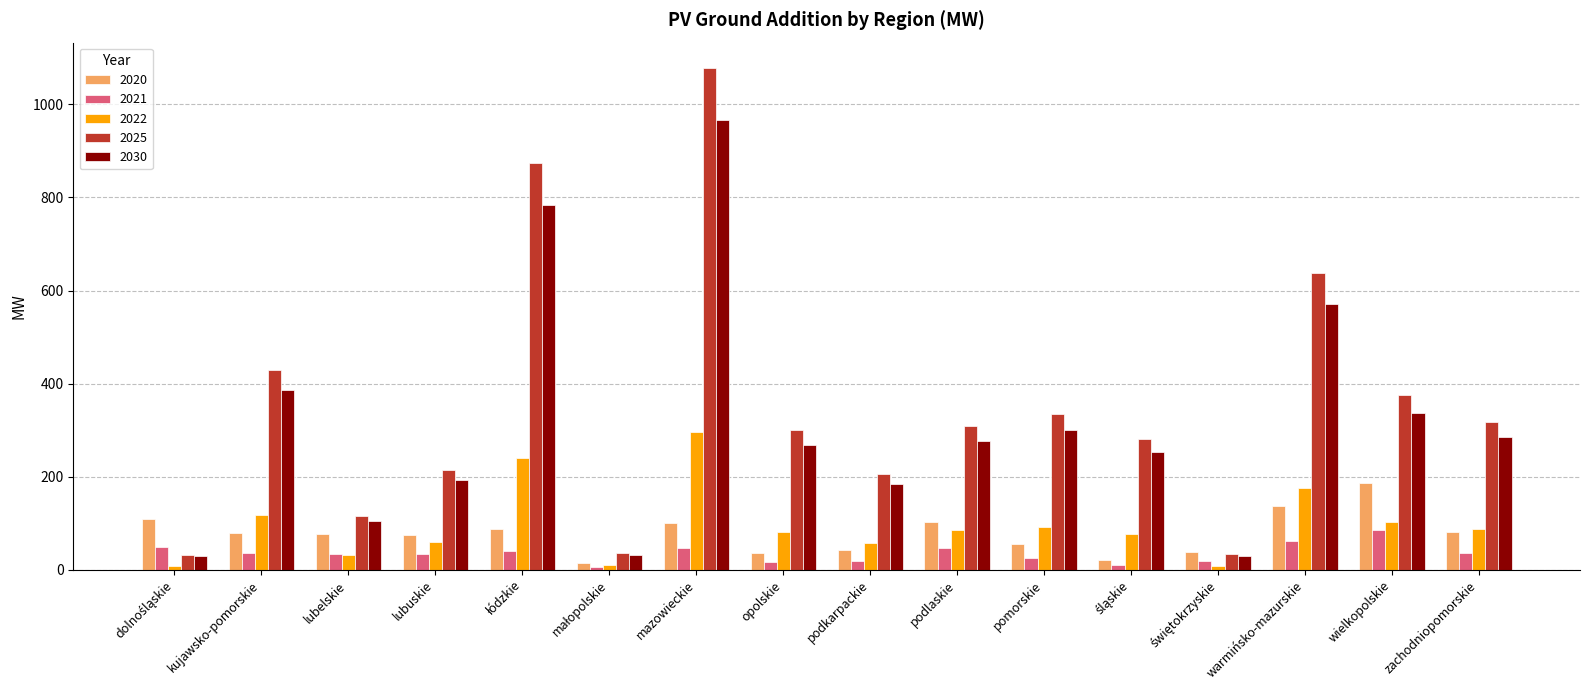

What is the highest value of the 2021 series?

85.6